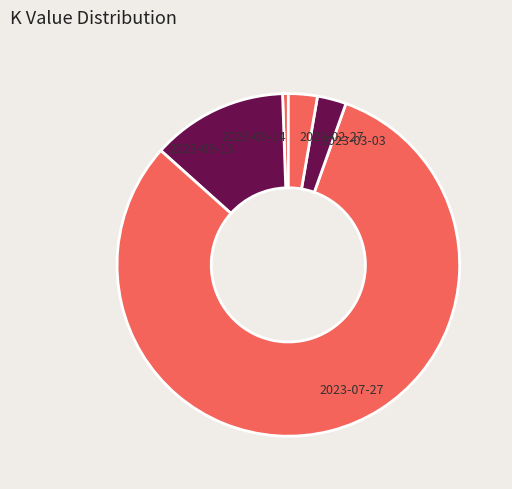

Is there a majority slice in this chart?

Yes